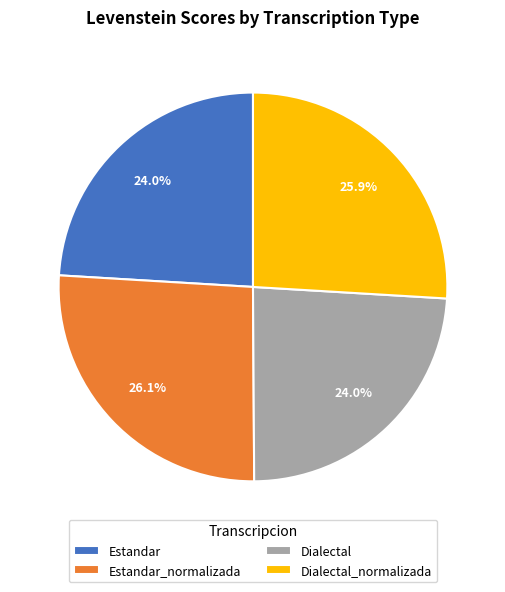

To the nearest percent, what is the combined percentage of Estandar and Dialectal?

48%